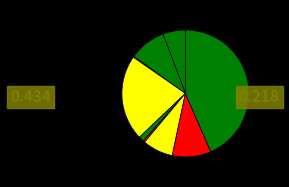

How many slices are in this pie chart?

9